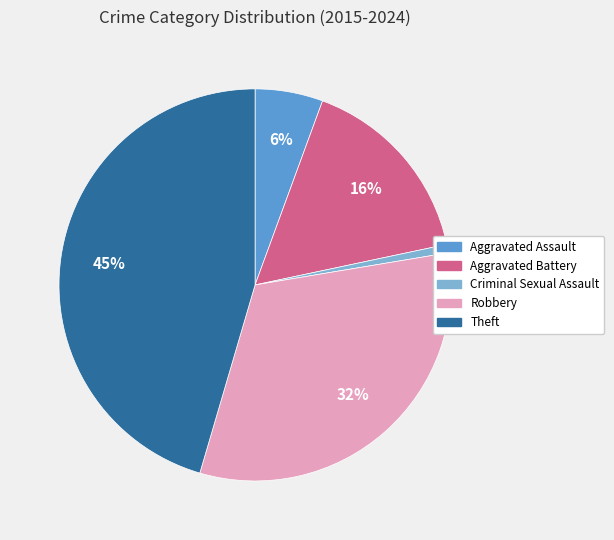

Which has a higher value, Theft or Aggravated Assault?

Theft